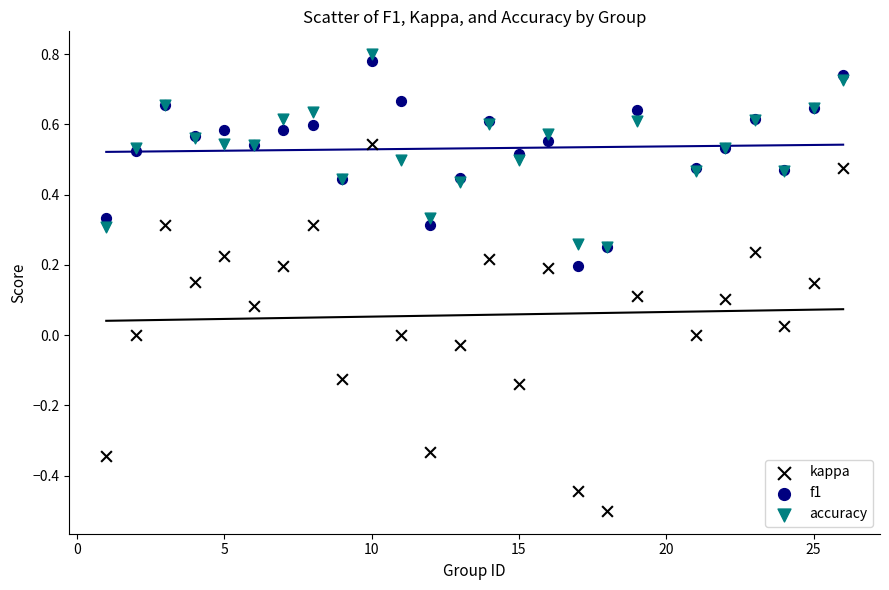

Which series reaches the minimum Y coordinate?

kappa